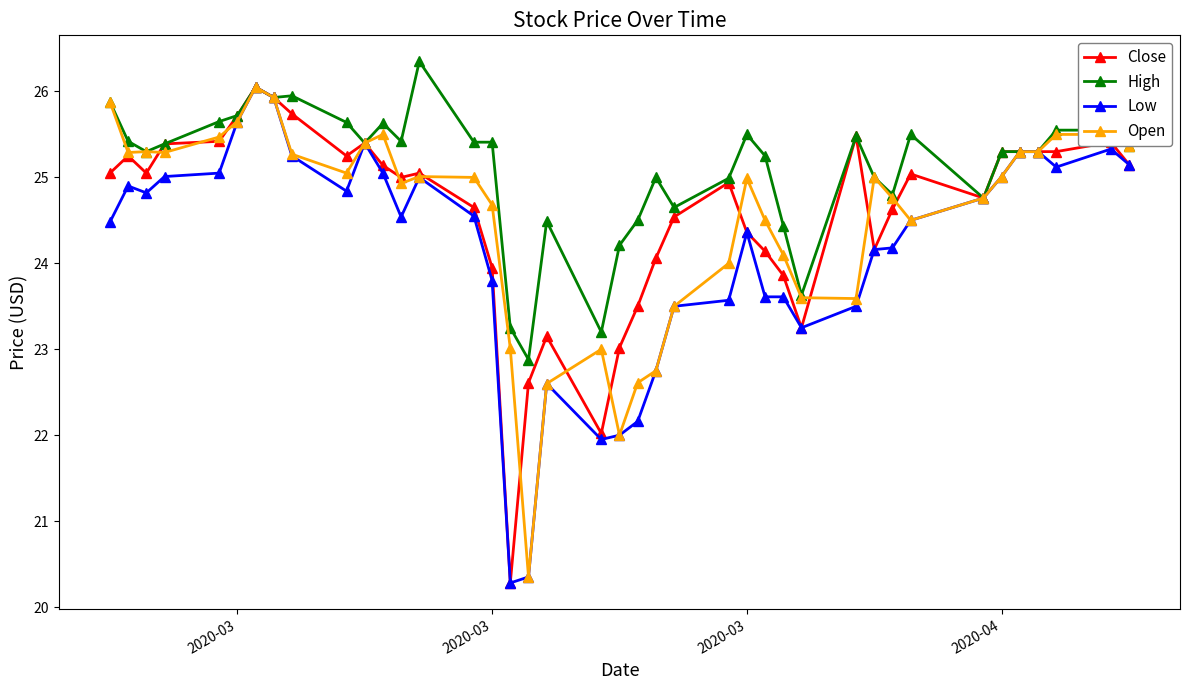

True or false: Low has more than 2 points higher than both neighbors.

True